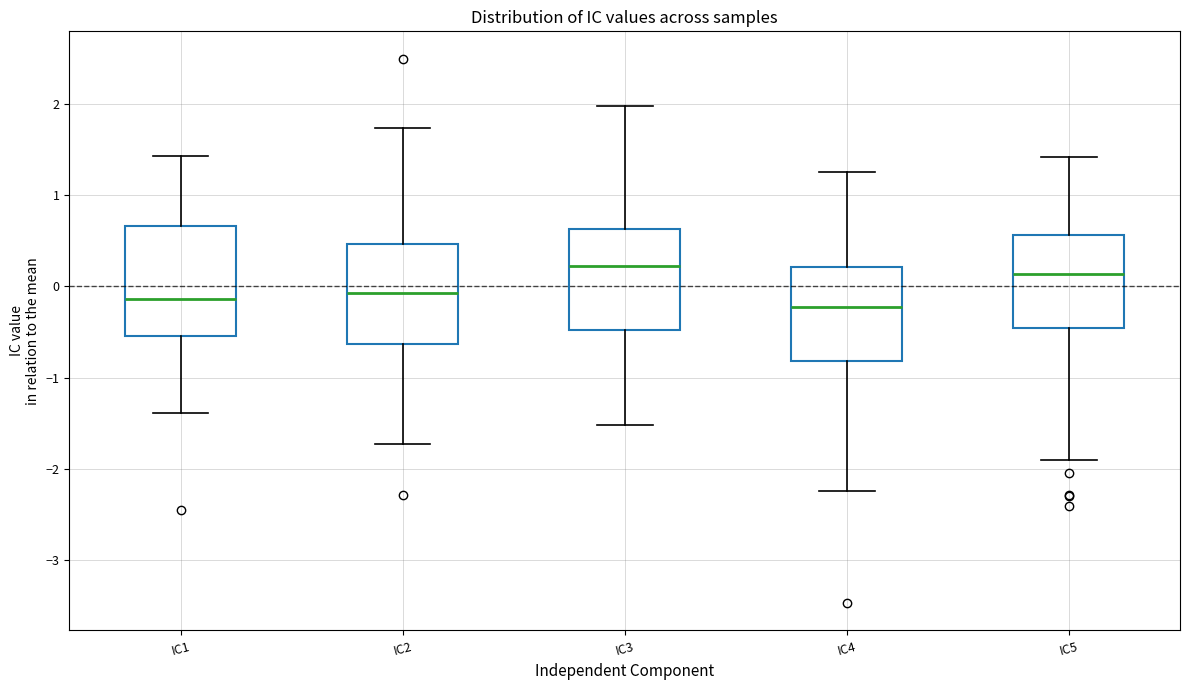

Reading left to right, read every box against the y-axis: the position of its median line, the range the box covers, and the ends of its whiskers. The values are not printed on the chart, so give them approximately, as read against the axis.

IC1: median -0.1, box -0.5 to 0.7, whiskers -1.4 to 1.4
IC2: median -0.1, box -0.6 to 0.5, whiskers -1.7 to 1.7
IC3: median 0.2, box -0.5 to 0.6, whiskers -1.5 to 2.0
IC4: median -0.2, box -0.8 to 0.2, whiskers -2.2 to 1.3
IC5: median 0.1, box -0.5 to 0.6, whiskers -1.9 to 1.4